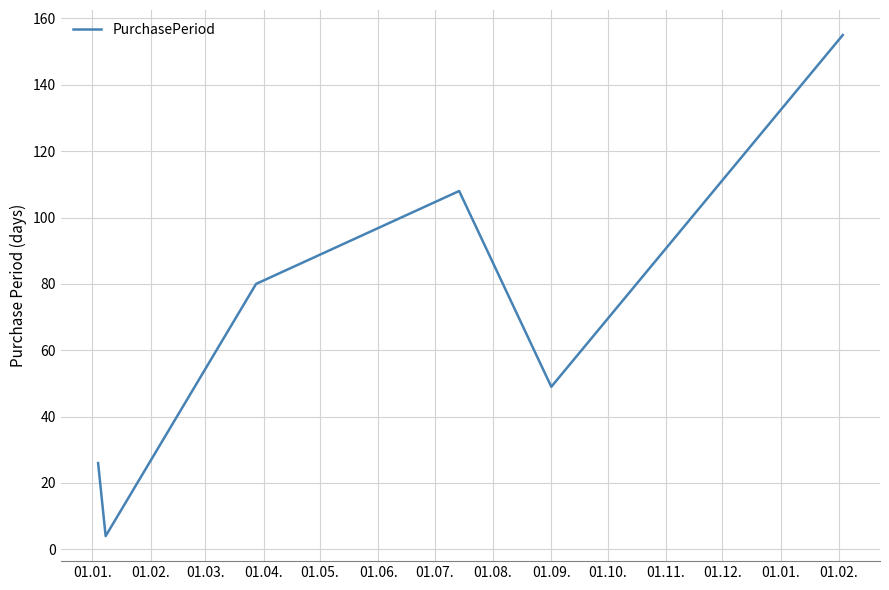

How many distinct data groups are displayed?

1